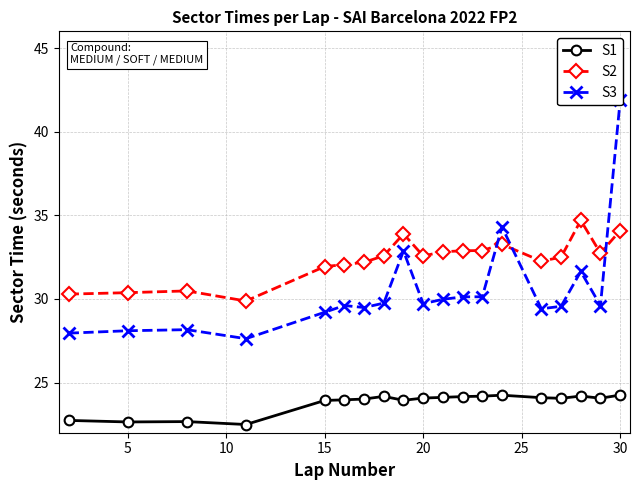

What is the approximate value of S2 at 30?

34.1